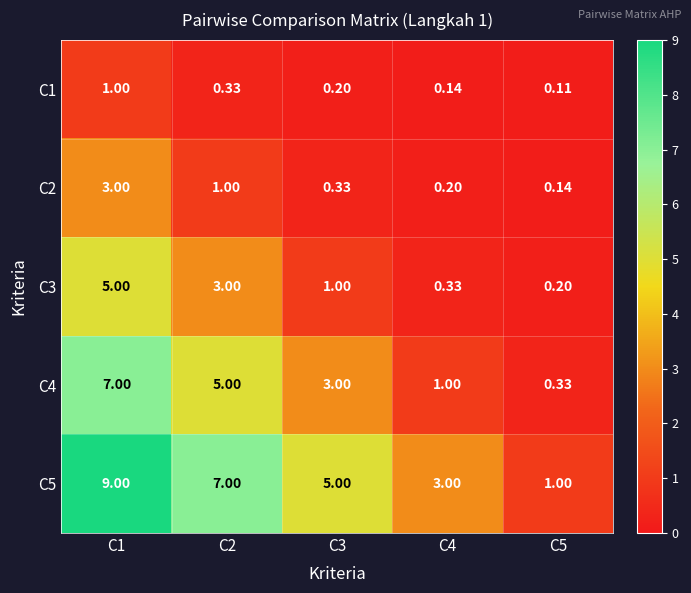

Is the value of C3 at C5 greater than the value of C2 at C2?

No